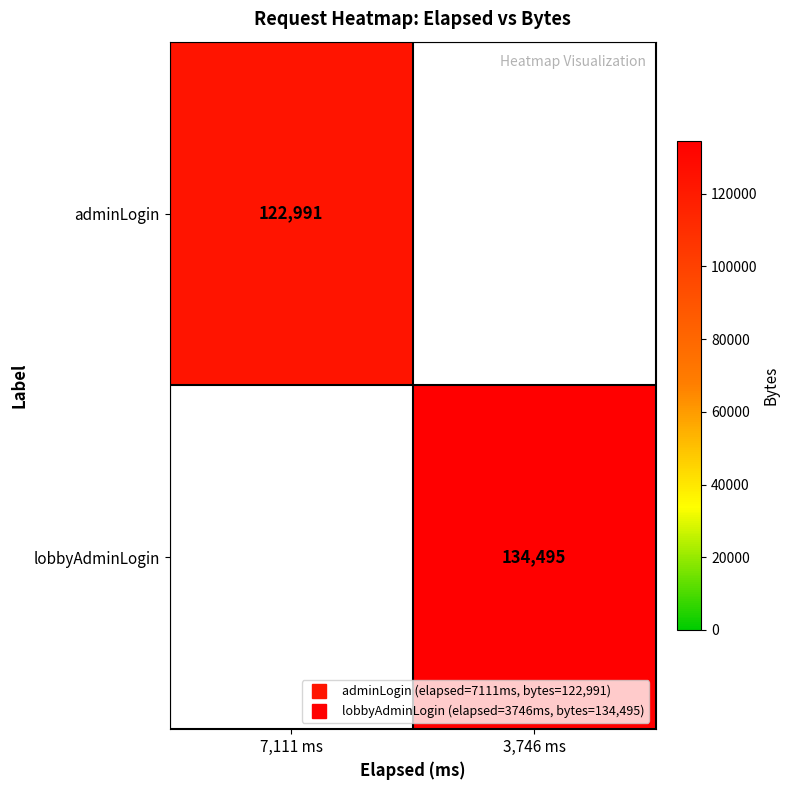

What is the difference between the maximum and minimum values in the lobbyAdminLogin series?

134495